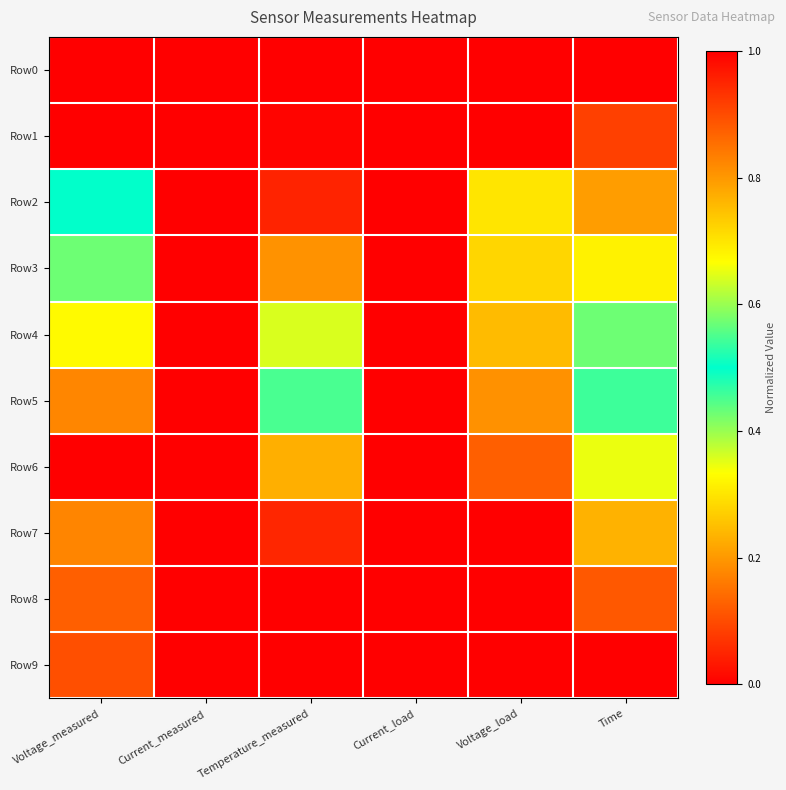

Reading right to left, transcribe all the data shown in this chart.

Row0: Time=0.0	Voltage_load=0.0	Current_load=0.0	Temperature_measured=0.0	Current_measured=1.0	Voltage_measured=1.0
Row1: Time=0.1	Voltage_load=1.0	Current_load=0.0	Temperature_measured=0.0	Current_measured=1.0	Voltage_measured=1.0
Row2: Time=0.2	Voltage_load=0.3	Current_load=1.0	Temperature_measured=0.0	Current_measured=0.0	Voltage_measured=0.5
Row3: Time=0.3	Voltage_load=0.3	Current_load=1.0	Temperature_measured=0.2	Current_measured=0.0	Voltage_measured=0.4
Row4: Time=0.4	Voltage_load=0.2	Current_load=1.0	Temperature_measured=0.4	Current_measured=0.0	Voltage_measured=0.3
Row5: Time=0.5	Voltage_load=0.2	Current_load=1.0	Temperature_measured=0.5	Current_measured=0.0	Voltage_measured=0.2
Row6: Time=0.7	Voltage_load=0.1	Current_load=1.0	Temperature_measured=0.8	Current_measured=0.0	Voltage_measured=0.0
Row7: Time=0.8	Voltage_load=0.0	Current_load=0.0	Temperature_measured=0.9	Current_measured=1.0	Voltage_measured=0.8
Row8: Time=0.9	Voltage_load=0.0	Current_load=0.0	Temperature_measured=1.0	Current_measured=1.0	Voltage_measured=0.9
Row9: Time=1.0	Voltage_load=0.0	Current_load=0.0	Temperature_measured=1.0	Current_measured=1.0	Voltage_measured=0.9